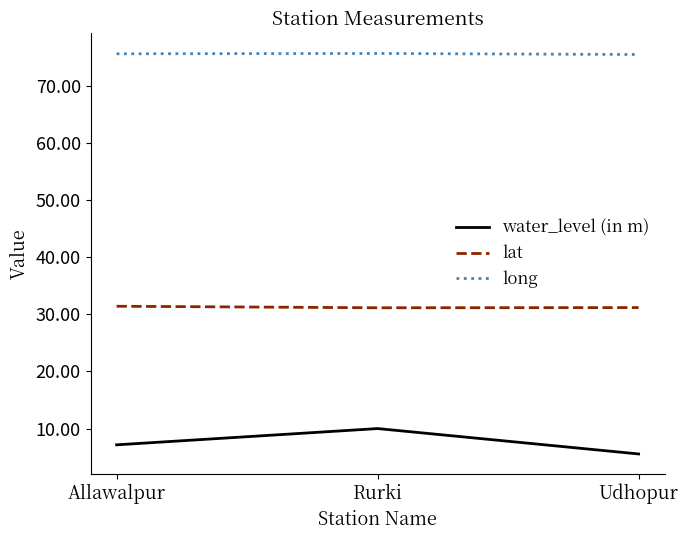

What is the difference between the second highest and minimum values in the long series?

0.1